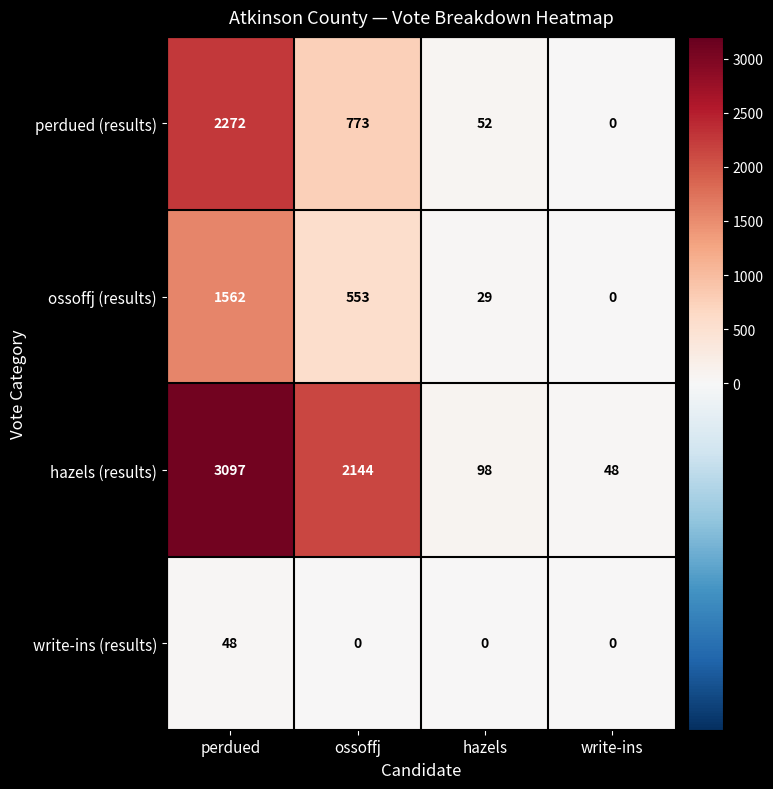

Which label corresponds to the largest value in the chart?

perdued